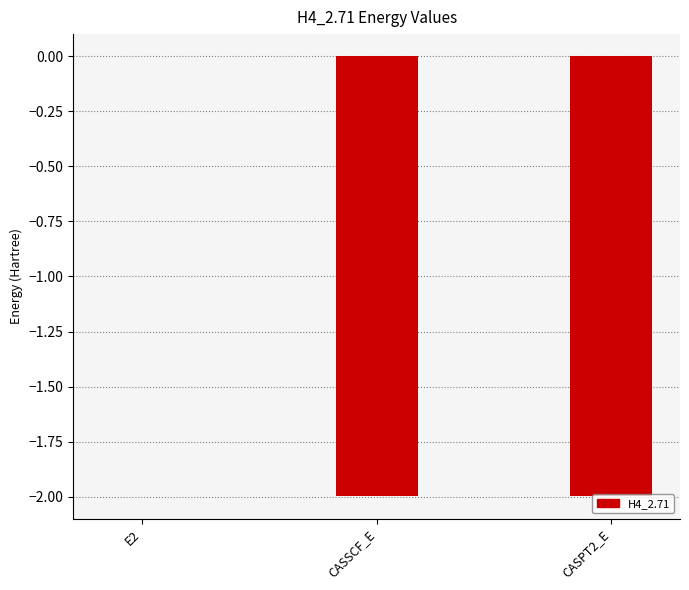

Are the bars horizontal?

No